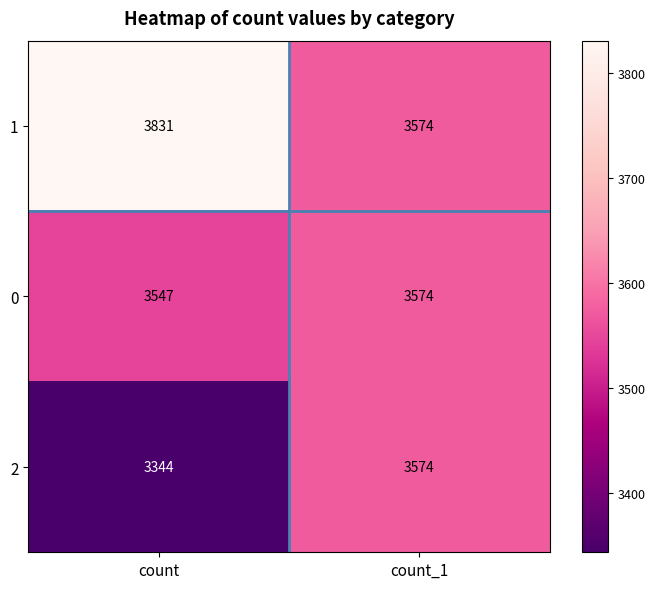

Read the 2 value at count, to the nearest 5.

3345